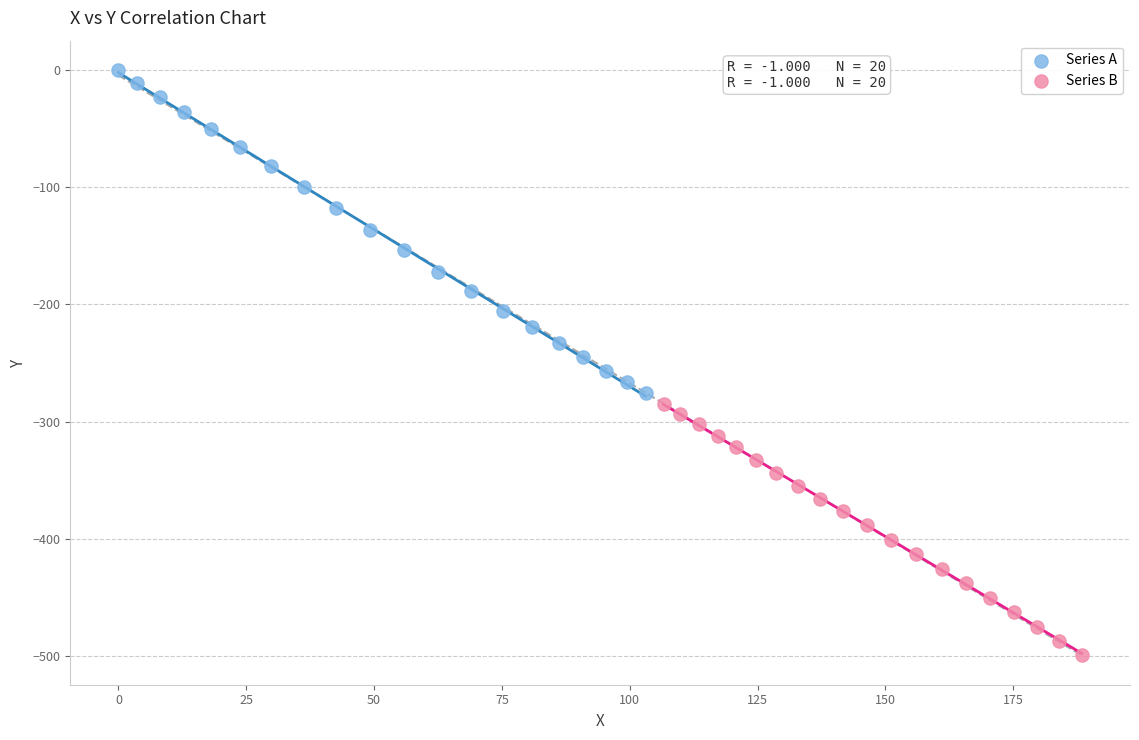

Which series has the widest spread of Y values?

Series A